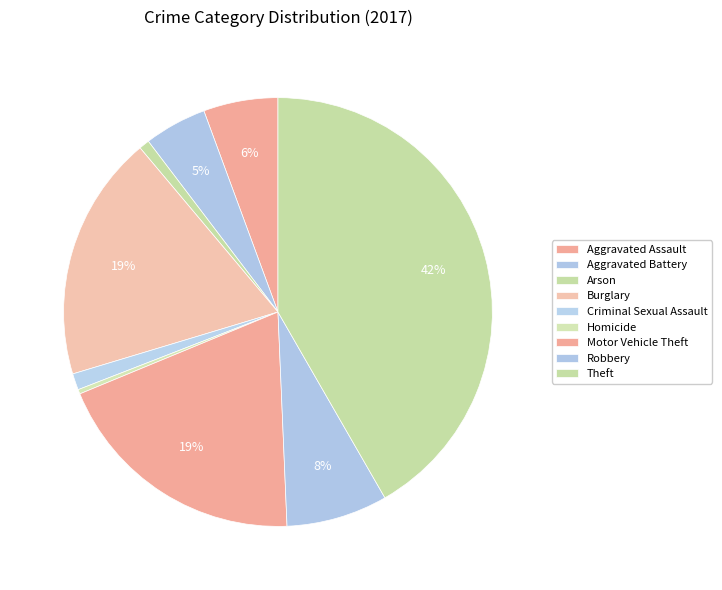

Which has a higher value, Theft or Motor Vehicle Theft?

Theft